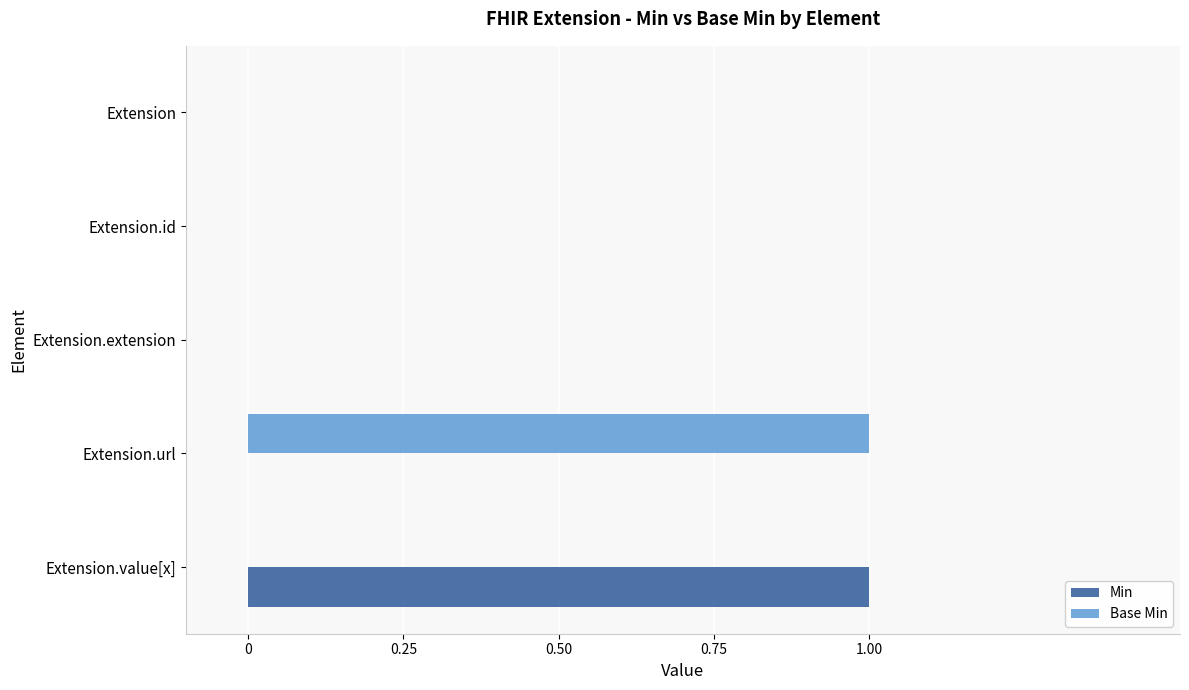

The Base Min series shows 0 at Extension.value[x]. True or false?

True